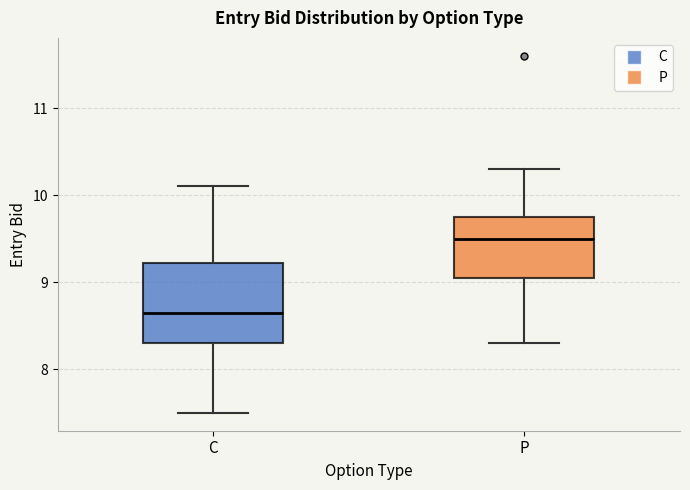

Which box's median line is the highest?

P